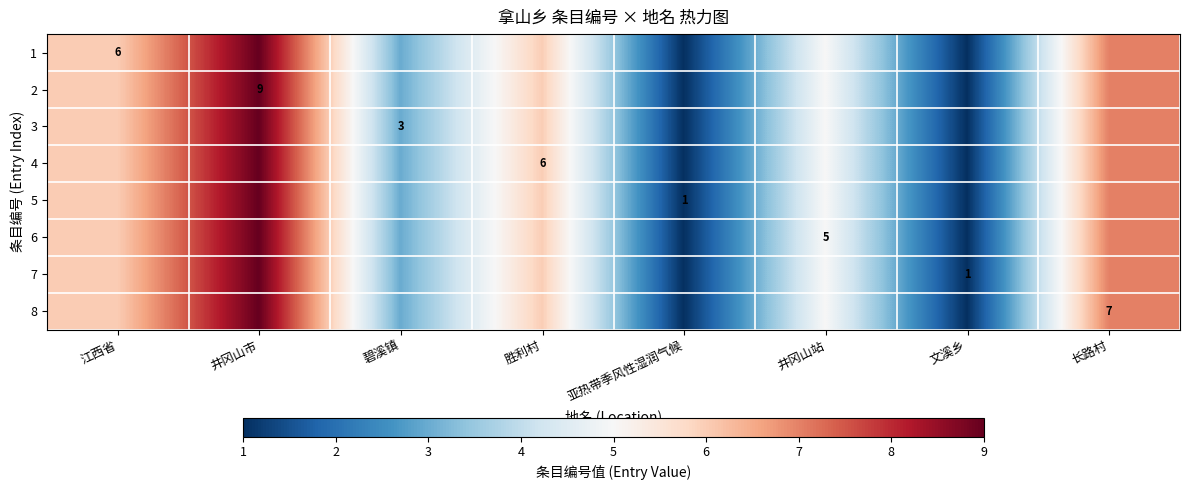

List the series in order of their peak value, highest first.

1, 2, 3, 4, 5, 6, 7, 8